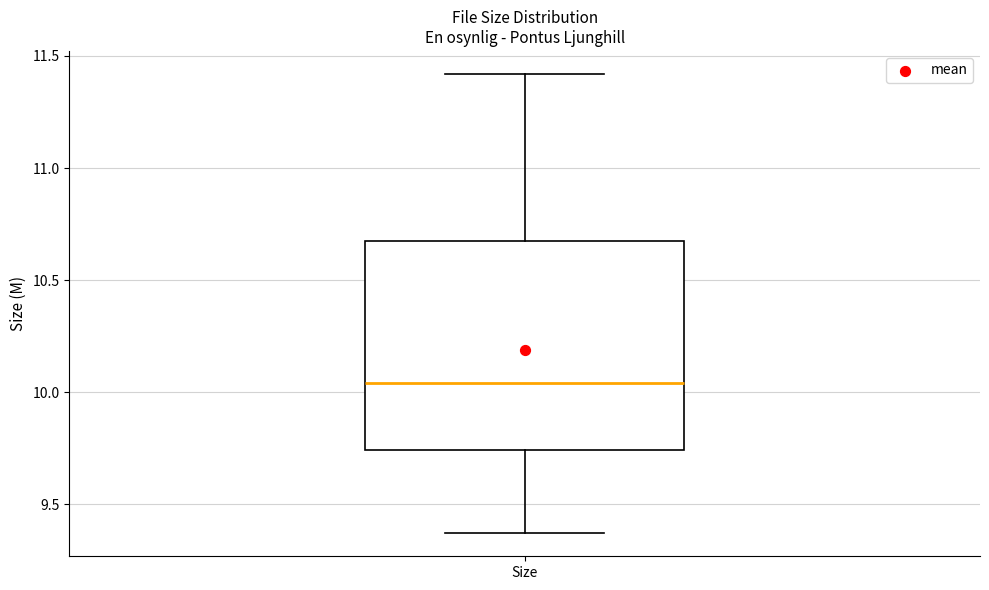

Read this box plot against the y-axis: the position of the median line, the range covered by the box, and the ends of both whiskers. The values are not printed on the chart, so give them approximately, as read against the axis.

median 10.05, box 9.75 to 10.65, whiskers 9.35 to 11.40